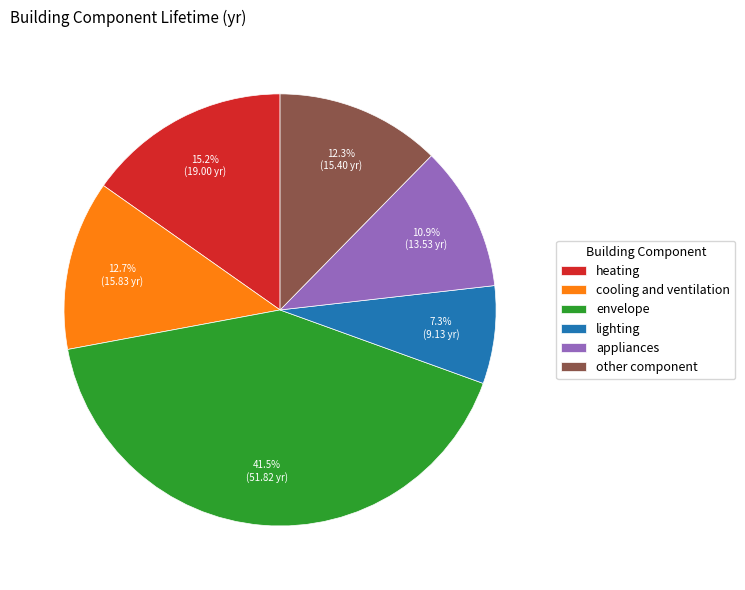

What is the ratio of the value at lighting to the value at other component?

0.6